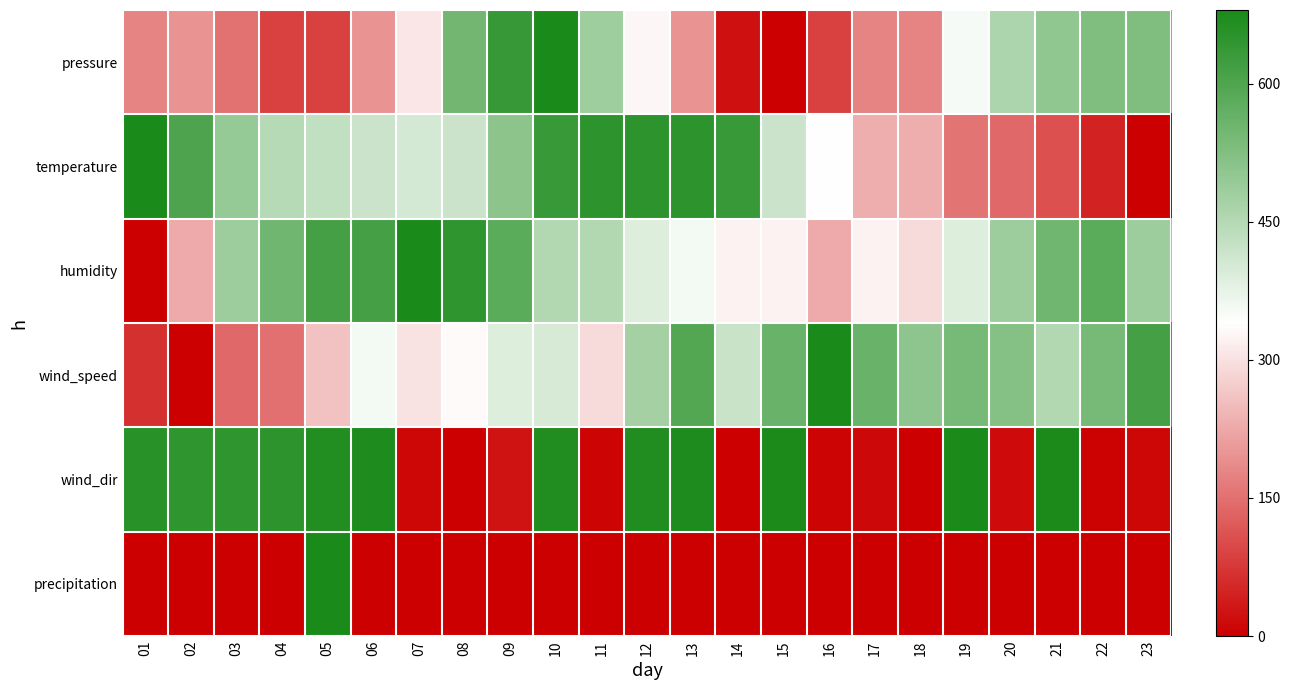

Reading right to left, list all the values displayed in this chart.

pressure: 23=526.5	22=526.5	21=504.5	20=460.6	19=351.0	18=175.5	17=175.5	16=87.7	15=0.0	14=21.9	13=197.4	12=329.0	11=482.6	10=680.0	09=636.1	08=548.4	07=307.1	06=197.4	05=87.7	04=87.7	03=153.5	02=197.4	01=175.5
temperature: 23=0.0	22=46.4	21=108.2	20=139.1	19=154.5	18=231.8	17=231.8	16=340.0	15=417.3	14=633.6	13=649.1	12=649.1	11=649.1	10=633.6	09=510.0	08=417.3	07=401.8	06=417.3	05=432.7	04=448.2	03=494.5	02=602.7	01=680.0
humidity: 23=485.7	22=582.9	21=550.5	20=485.7	19=388.6	18=291.4	17=323.8	16=226.7	15=323.8	14=323.8	13=356.2	12=388.6	11=453.3	10=453.3	09=582.9	08=647.6	07=680.0	06=615.2	05=615.2	04=550.5	03=485.7	02=226.7	01=0.0
wind_speed: 23=615.2	22=539.7	21=453.3	20=518.1	19=539.7	18=507.3	17=561.3	16=680.0	15=561.3	14=421.0	13=593.7	12=474.9	11=291.4	10=399.4	09=388.6	08=334.6	07=302.2	06=356.2	05=259.0	04=151.1	03=140.3	02=0.0	01=64.8
wind_dir: 23=9.5	22=3.8	21=676.2	20=15.2	19=680.0	18=1.9	17=11.4	16=7.6	15=676.2	14=1.9	13=672.4	12=668.6	11=5.7	10=668.6	09=24.6	08=0.0	07=9.5	06=674.3	05=664.8	04=649.7	03=645.9	02=645.9	01=657.3
precipitation: 23=0.0	22=0.0	21=0.0	20=0.0	19=0.0	18=0.0	17=0.0	16=0.0	15=0.0	14=0.0	13=0.0	12=0.0	11=0.0	10=0.0	09=0.0	08=0.0	07=0.0	06=0.0	05=680.0	04=0.0	03=0.0	02=0.0	01=0.0